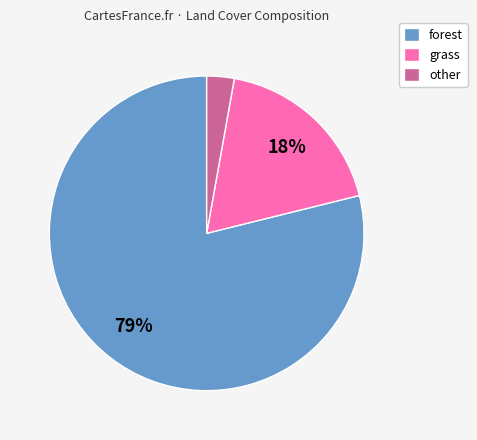

Rank the categories by value from highest to lowest.

forest, grass, other